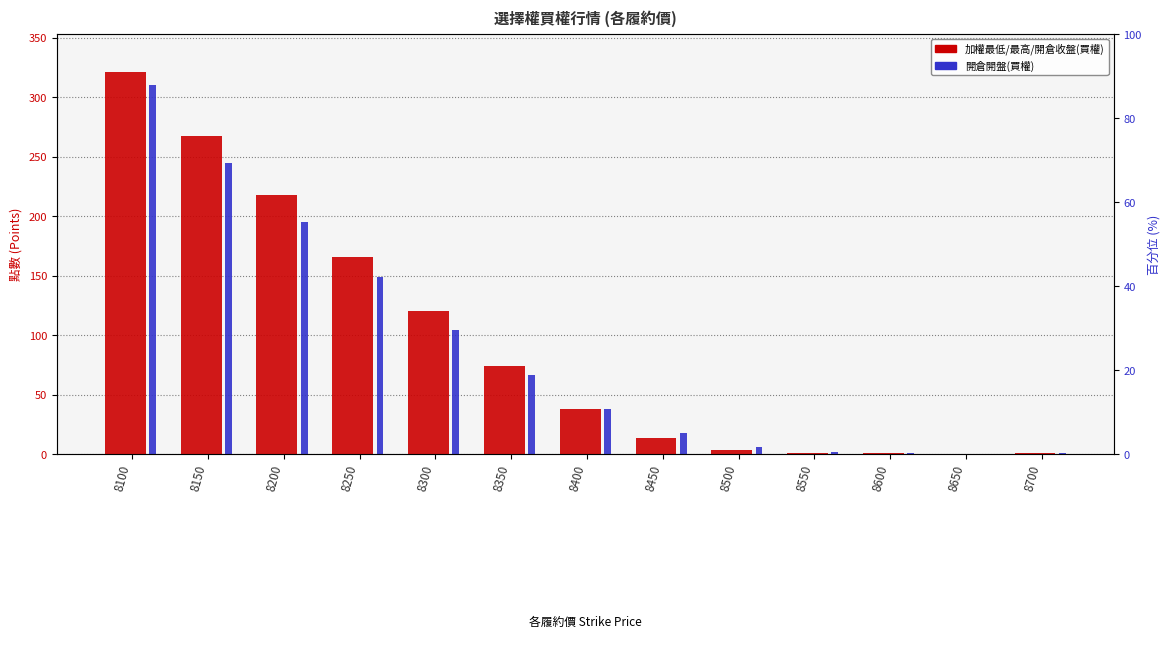

The 開倉開盤(買權) series shows 14.2 at 8400. True or false?

False